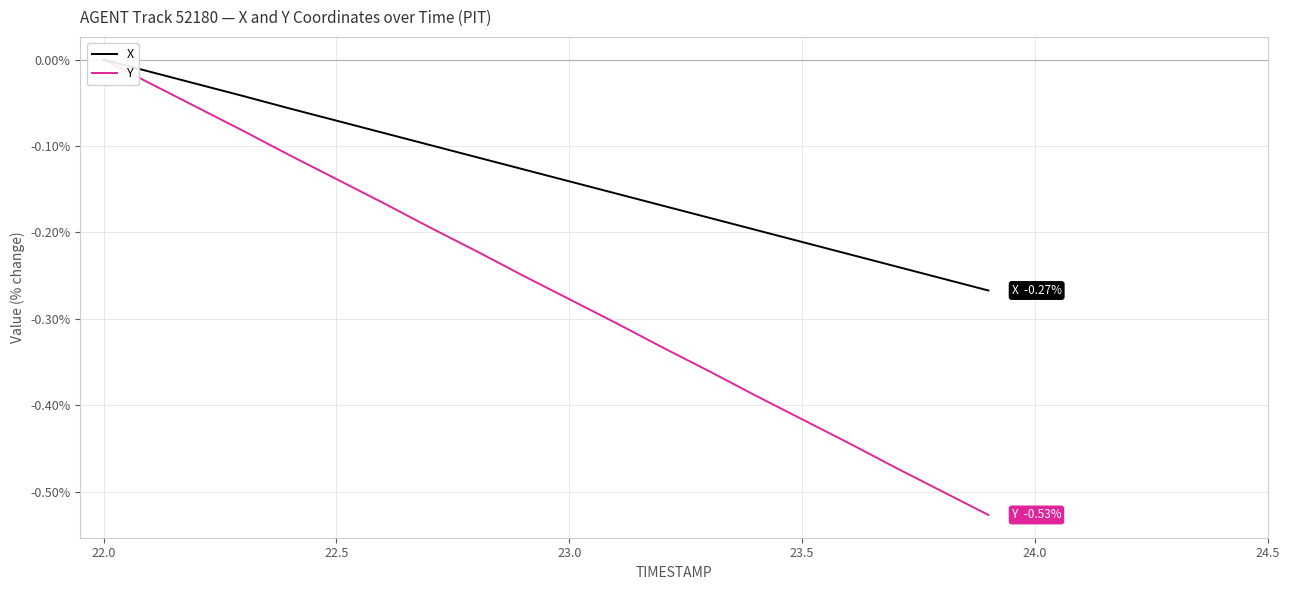

Which series has the largest range (max minus min)?

Y